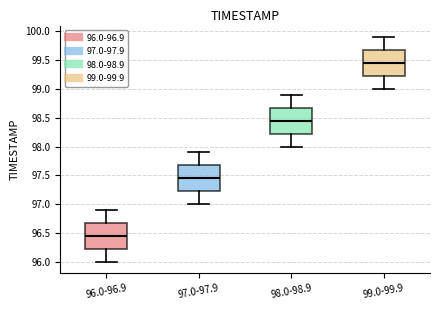

Where does the upper whisker of the box for 99.0-99.9 end on the y-axis? The values are not printed on the chart, so give them approximately, as read against the axis.

99.90